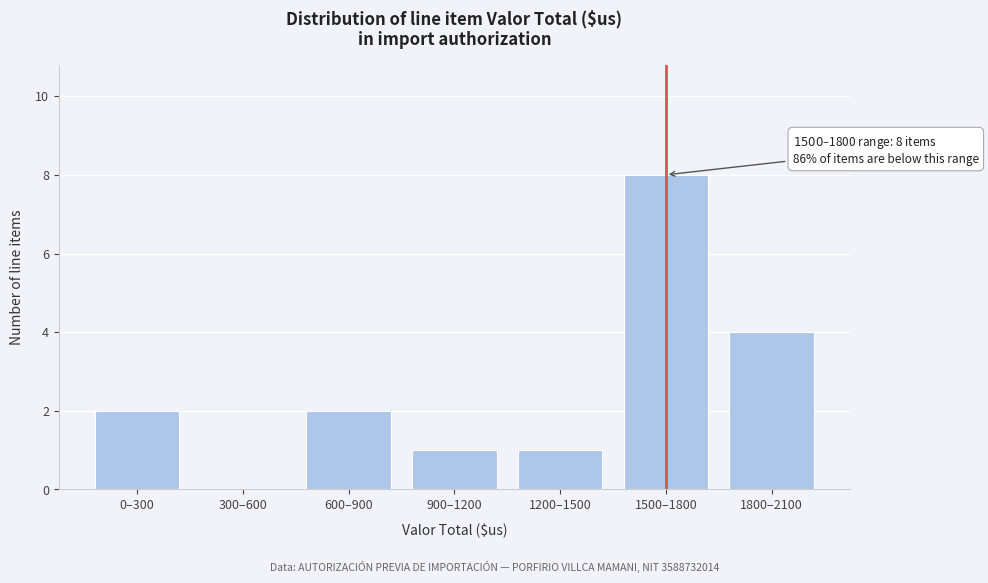

Reading right to left, transcribe all the data shown in this chart.

1800–2100=4	1500–1800=8	1200–1500=1	900–1200=1	600–900=2	300–600=0	0–300=2